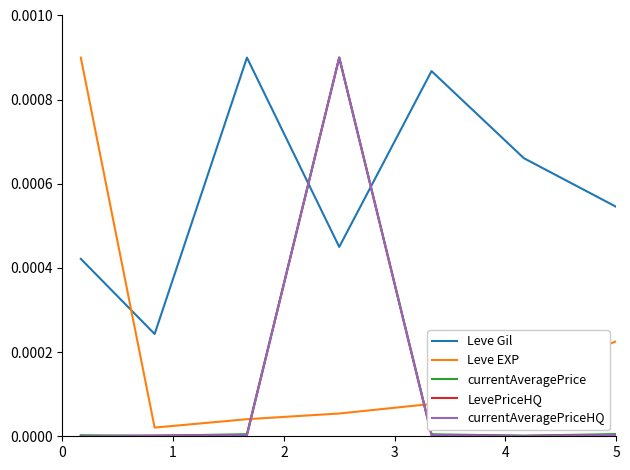

Does the chart display data point markers on the line(s)?

No